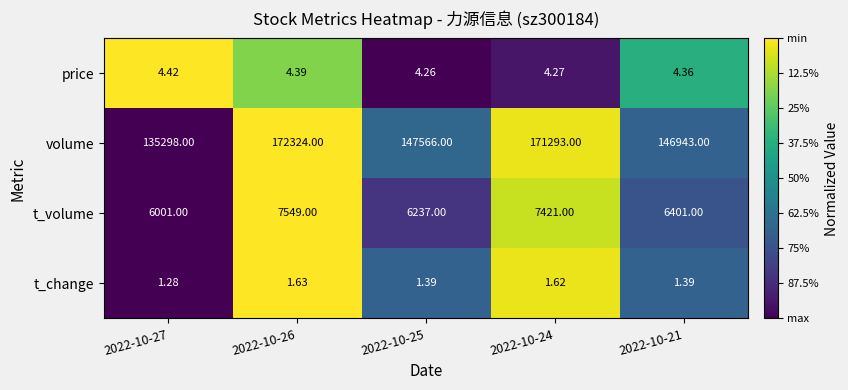

Which series has the largest range (max minus min)?

volume